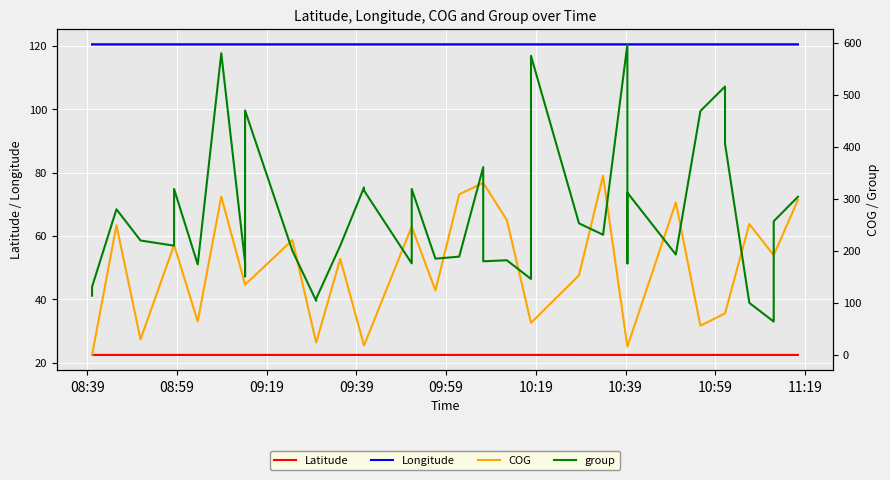

What is the value of the group point at the 15th from the left?

210.0